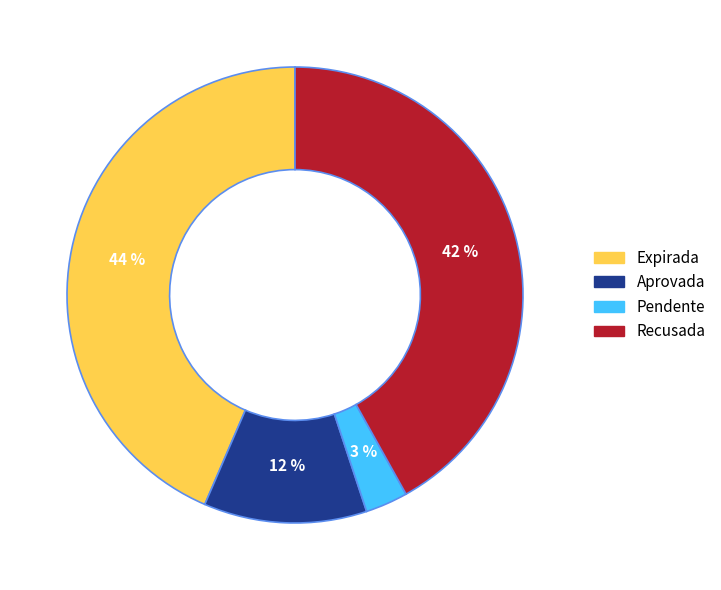

To the nearest percent, what percentage of the pie is Pendente?

3%